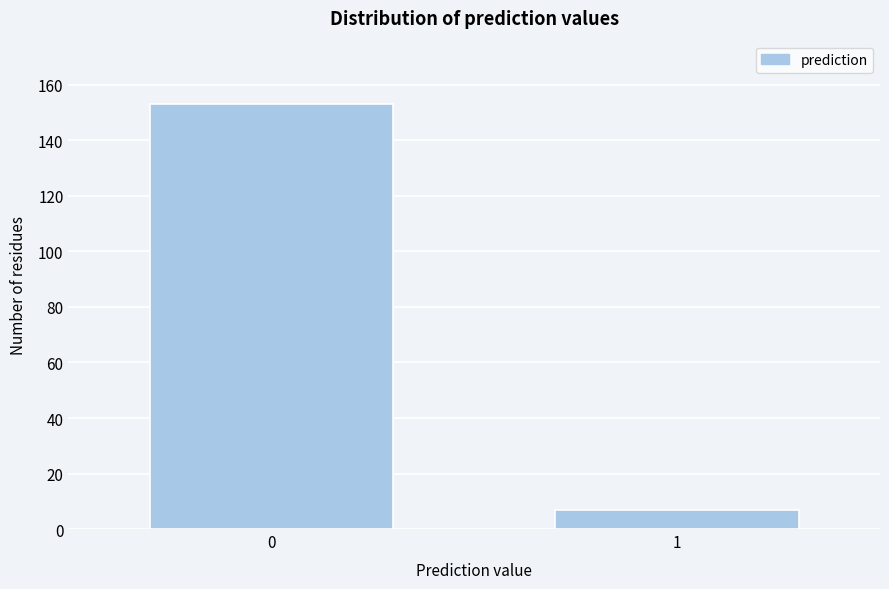

Reading left to right, what are all the values shown in this chart?

153	7